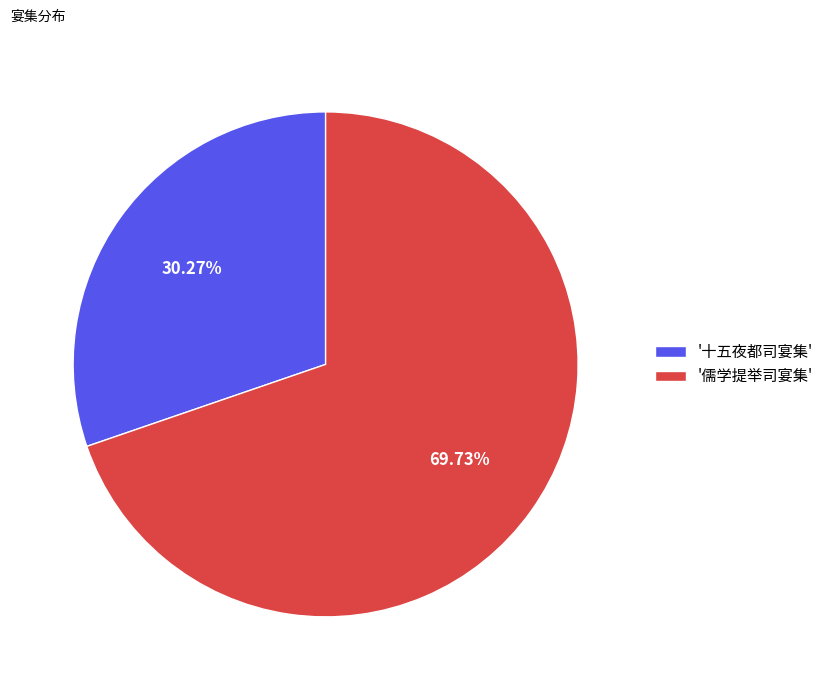

Do '儒学提举司宴集' and '十五夜都司宴集' together represent more than half of the pie?

Yes